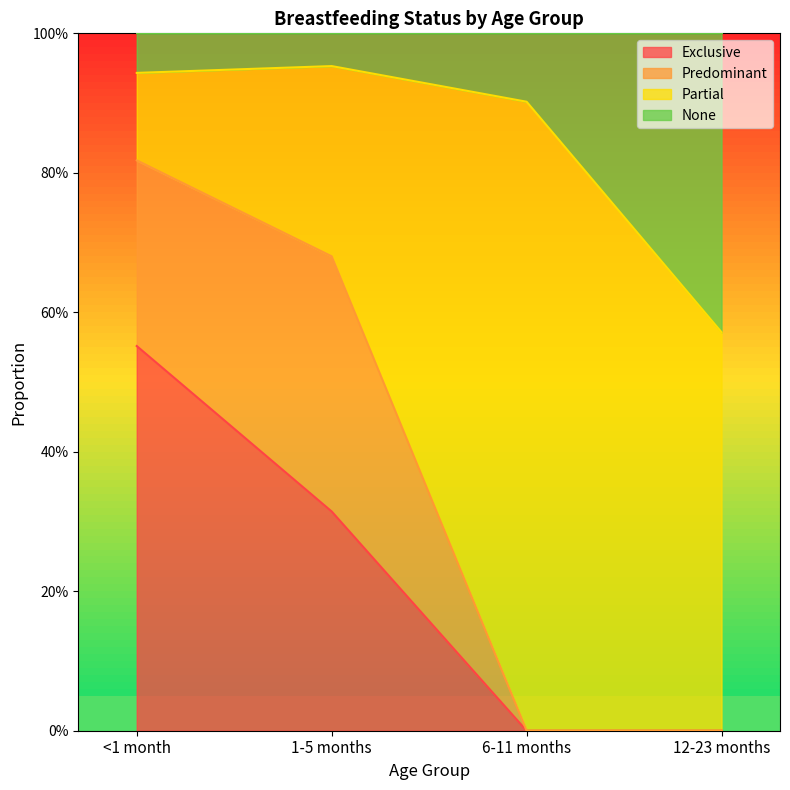

True or false: Exclusive and None cross at least once.

False